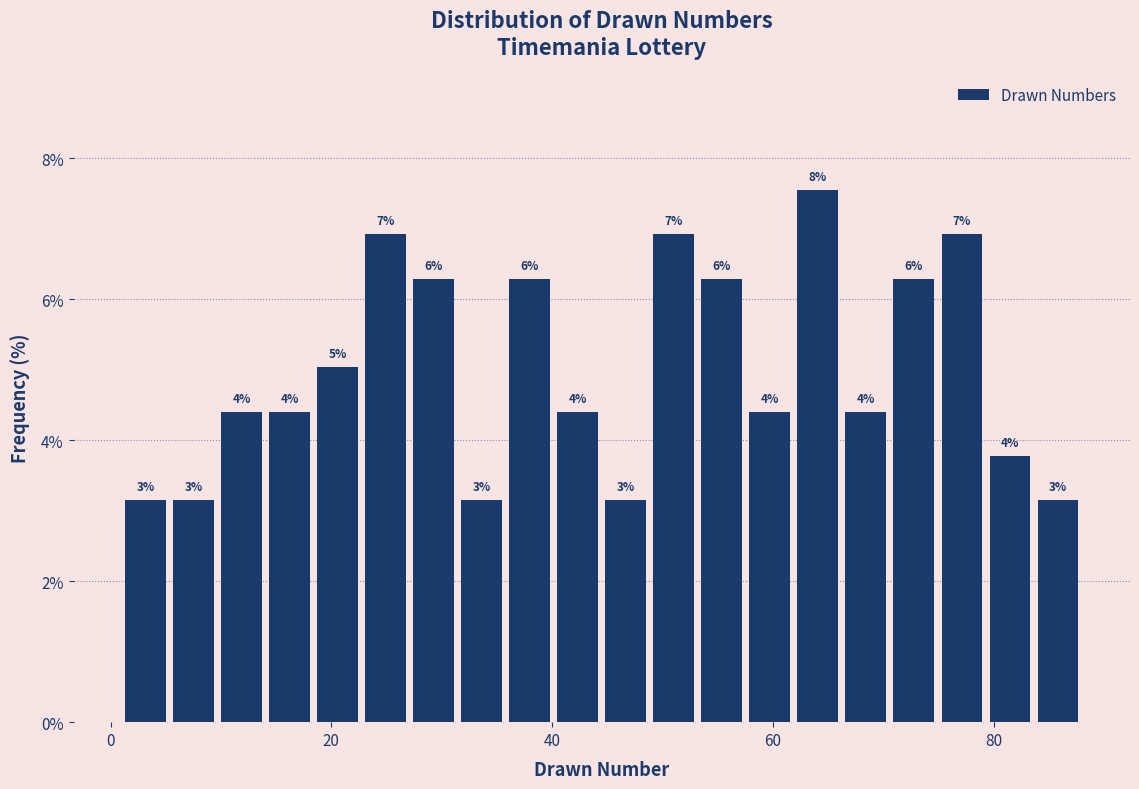

Read against the x-axis, roughly where is the centre of the tallest bar?

64